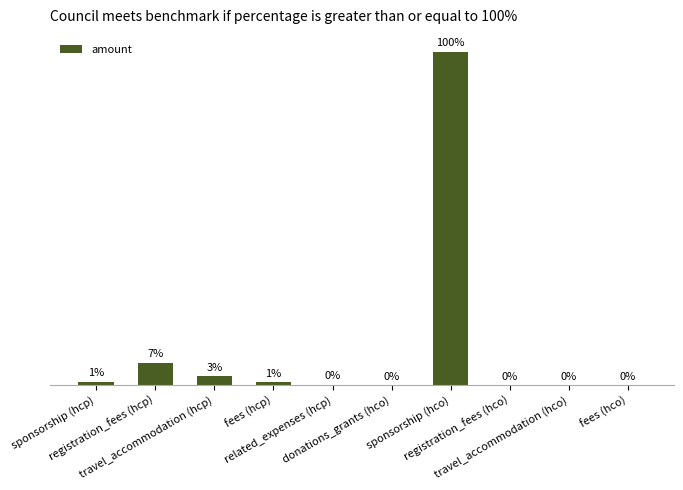

What is the label of the 5th bar from the right?

donations_grants (hco)